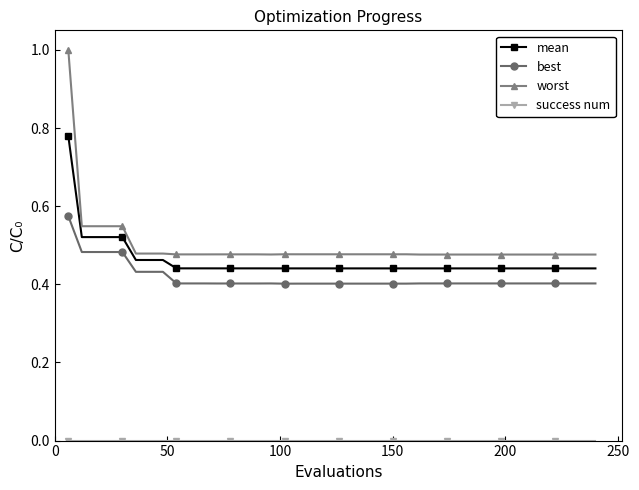

Which series has the largest range (max minus min)?

worst